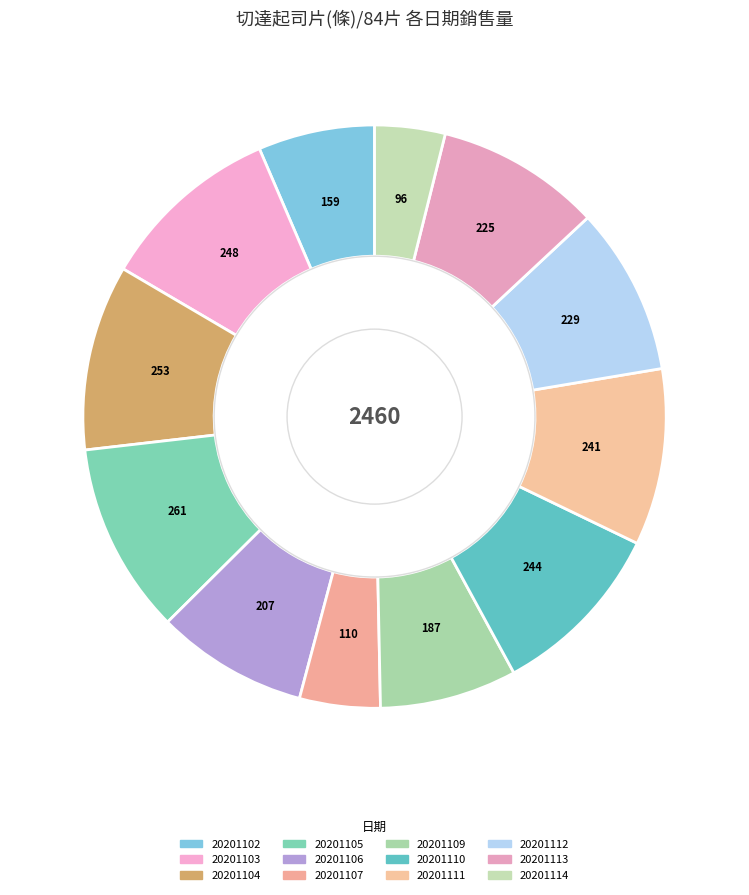

What percentage is NOT represented by 20201102?

93.5%